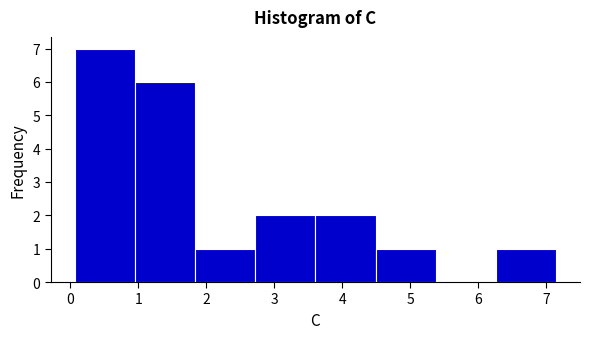

What is the height of the bar covering 1.8 to 2.7 on the x-axis? Neither the bar edges nor the heights are printed on the chart, so give them approximately, as read against the axes.

1